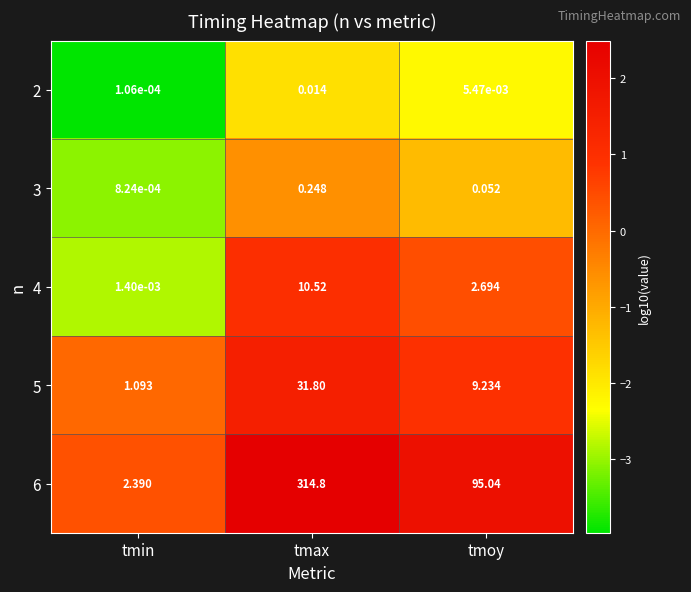

At which label is 3 closest to 0?

tmin